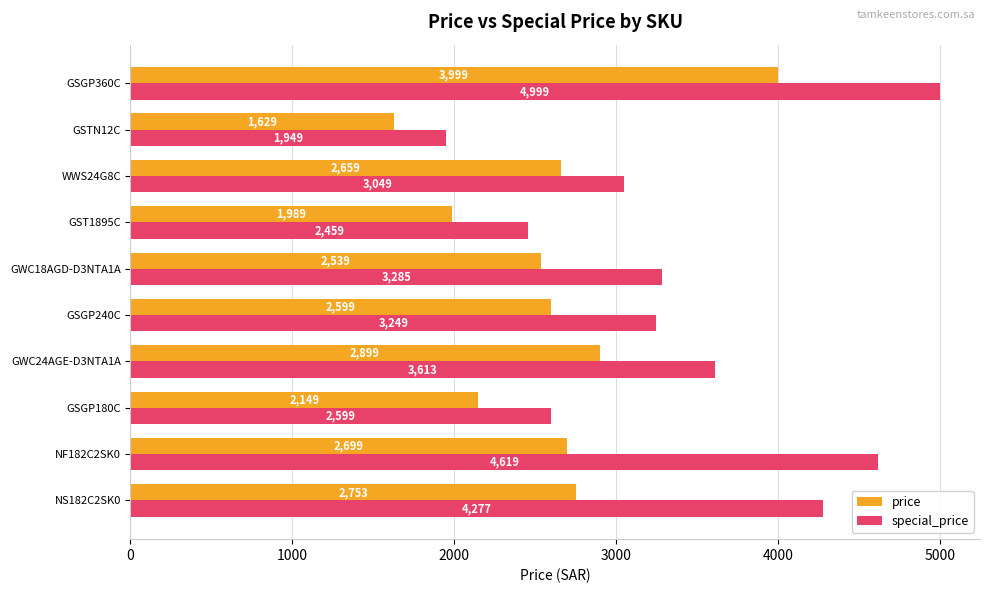

What is the sum of all special_price values?

34098